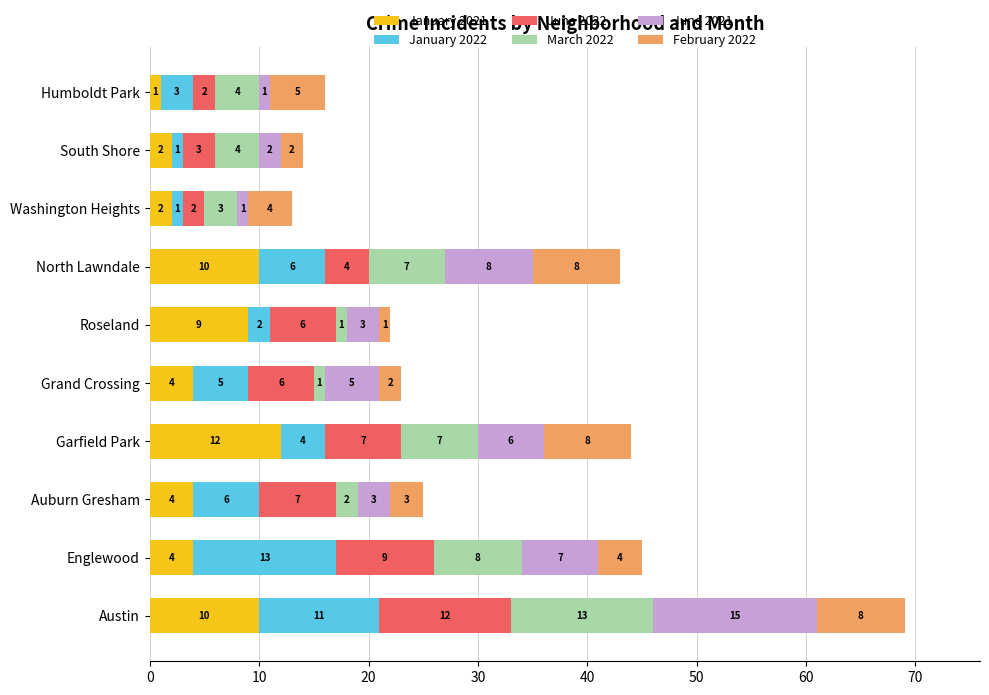

Which category has the lowest value in the January 2021 series?

Humboldt Park